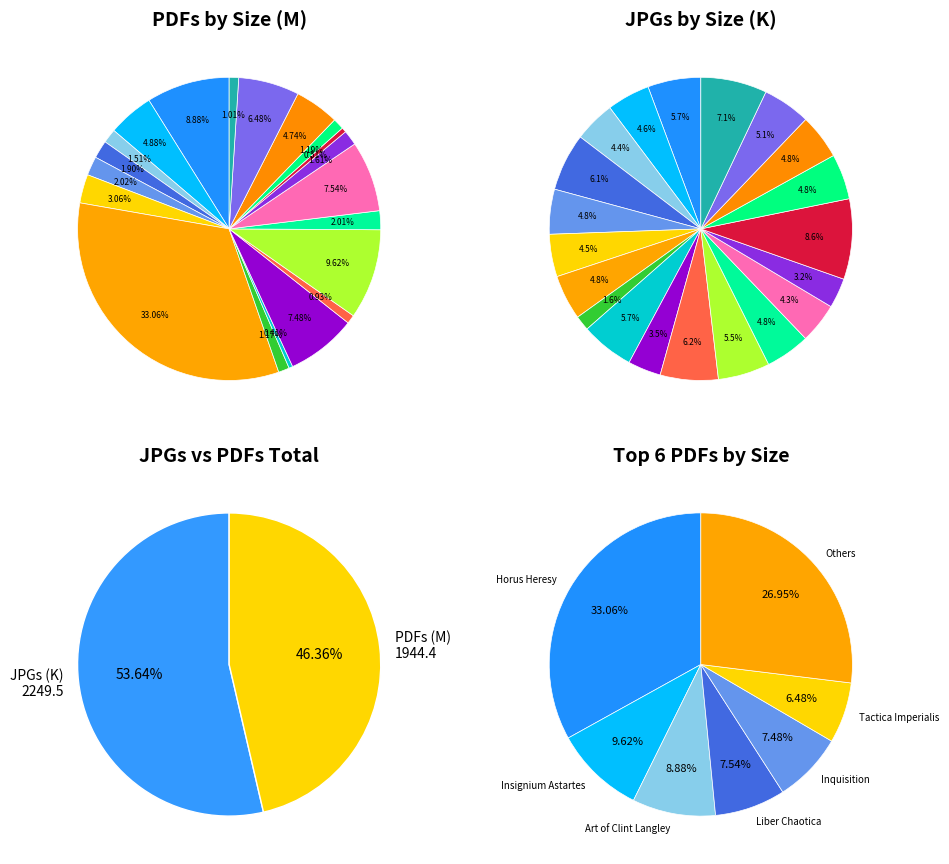

Does M account for over 50% of the chart?

No